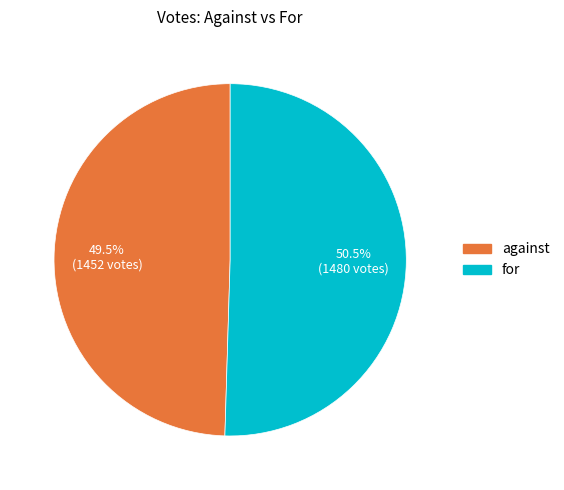

Approximately how many times larger is the value at against compared to for?

1.0